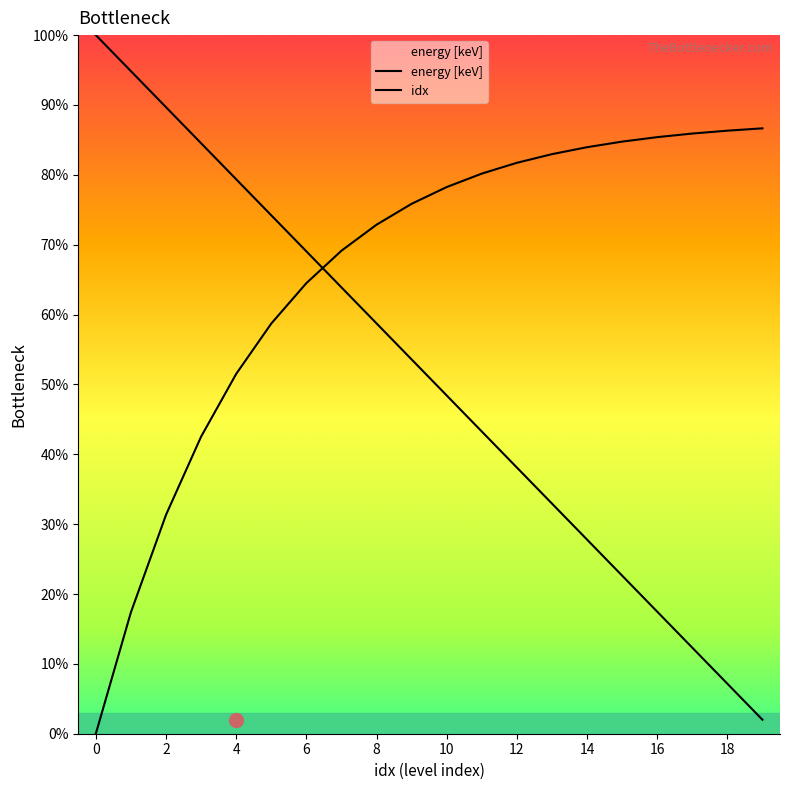

Is this an area chart (filled region under the line)?

Yes